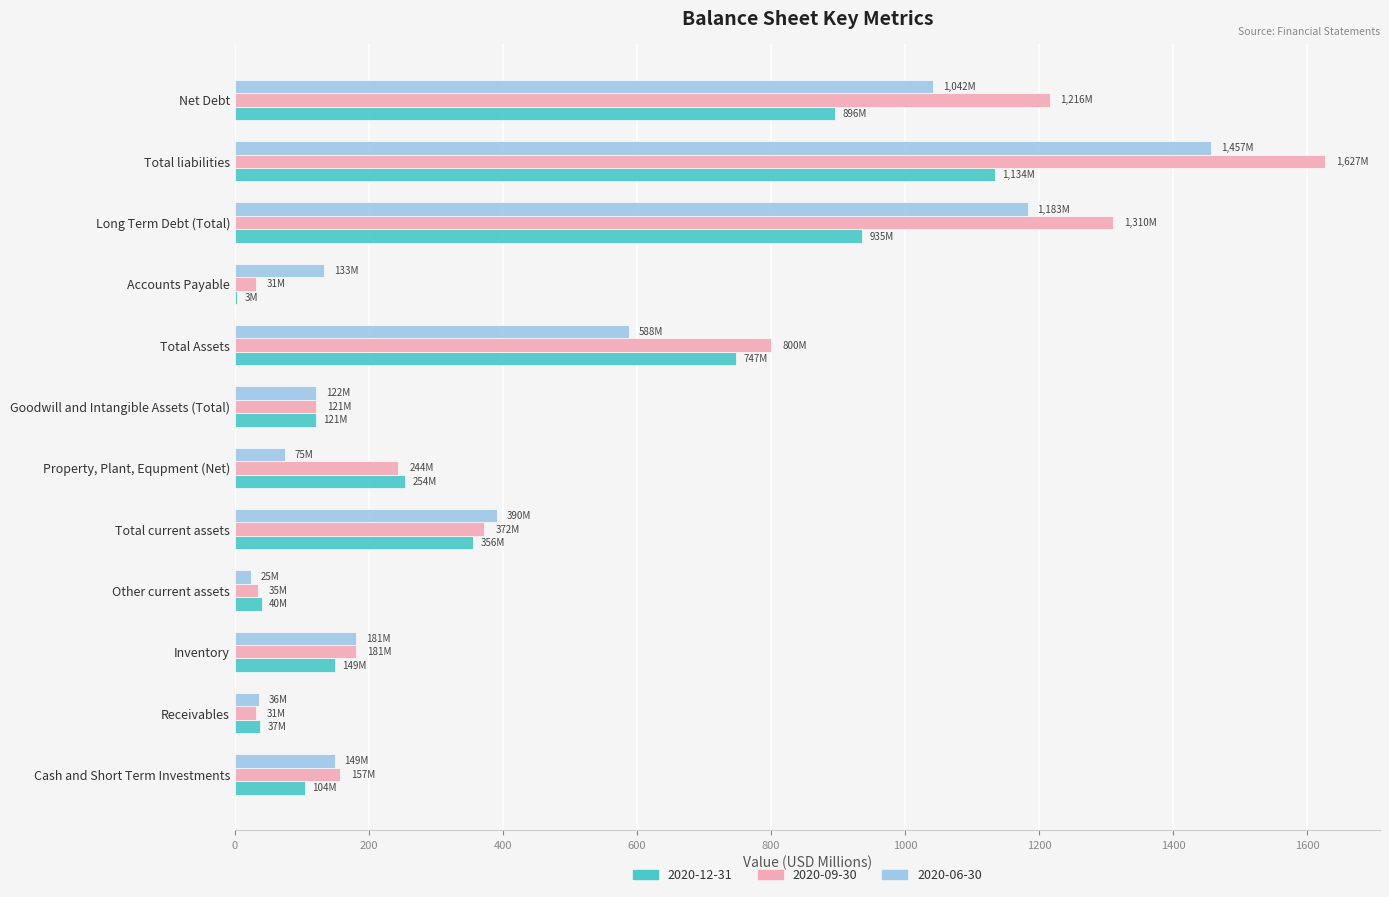

What is the maximum value for 2020-09-30?

1627.3